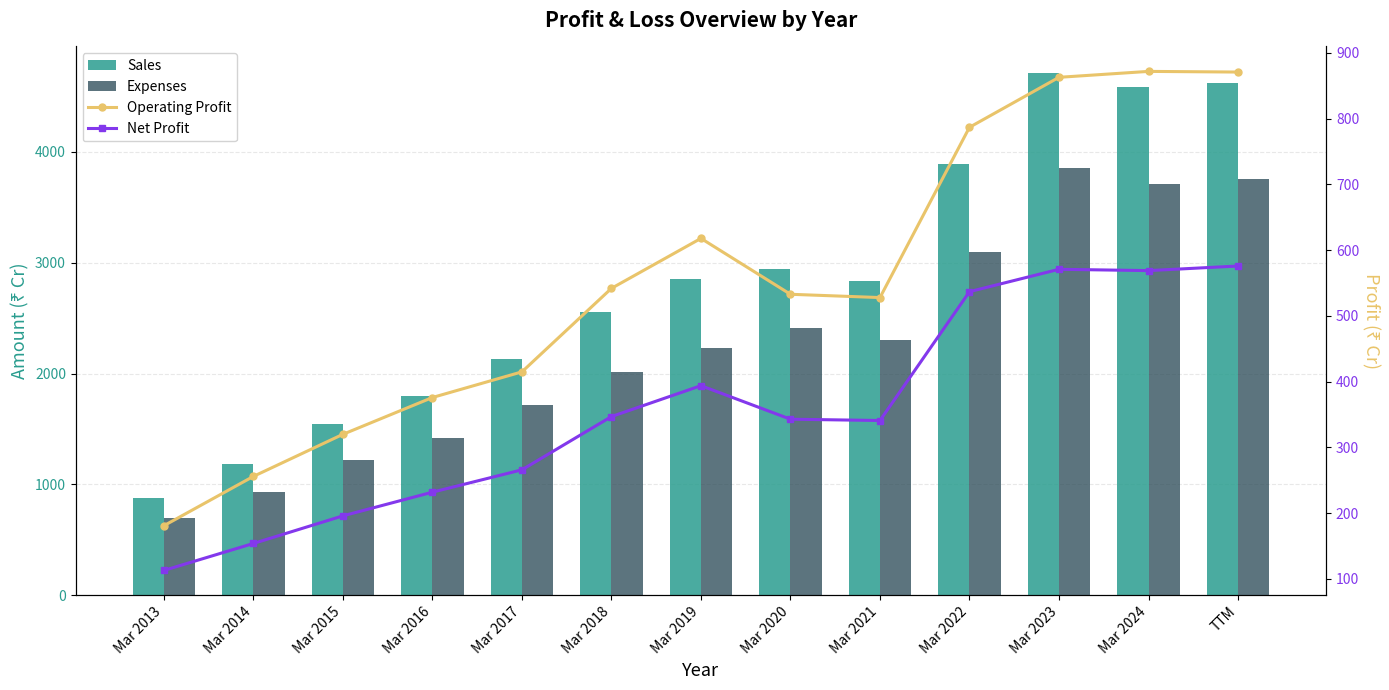

What is the label of the 1st bar from the right?

TTM